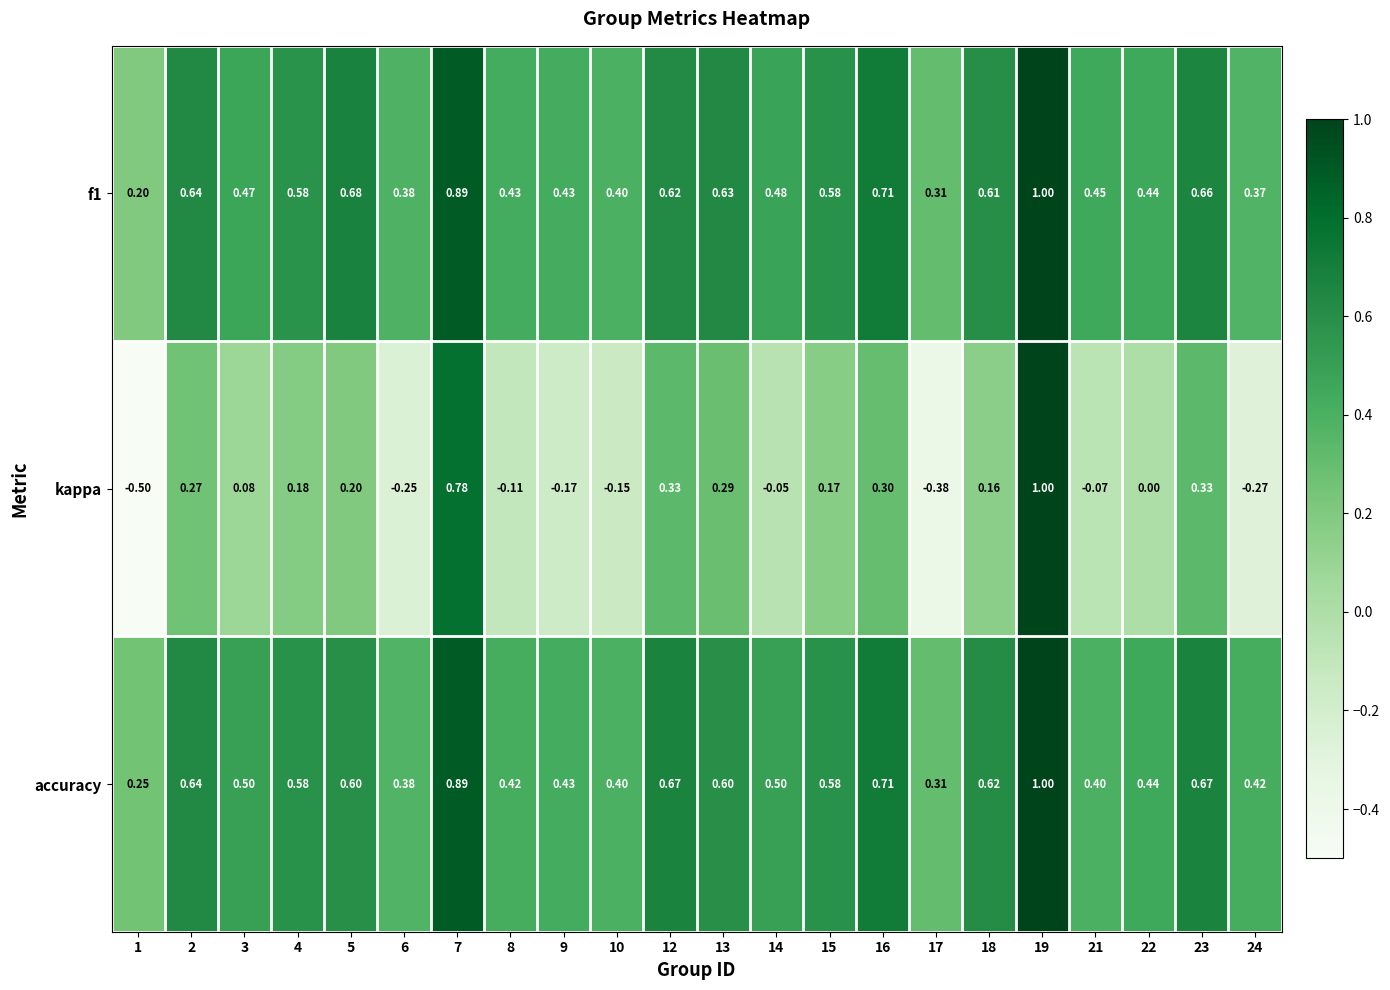

Which series has the widest spread of values?

kappa